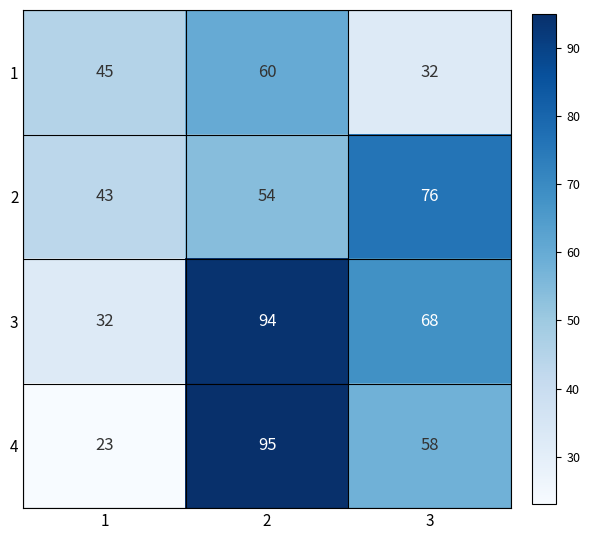

Which series has the largest range (max minus min)?

4